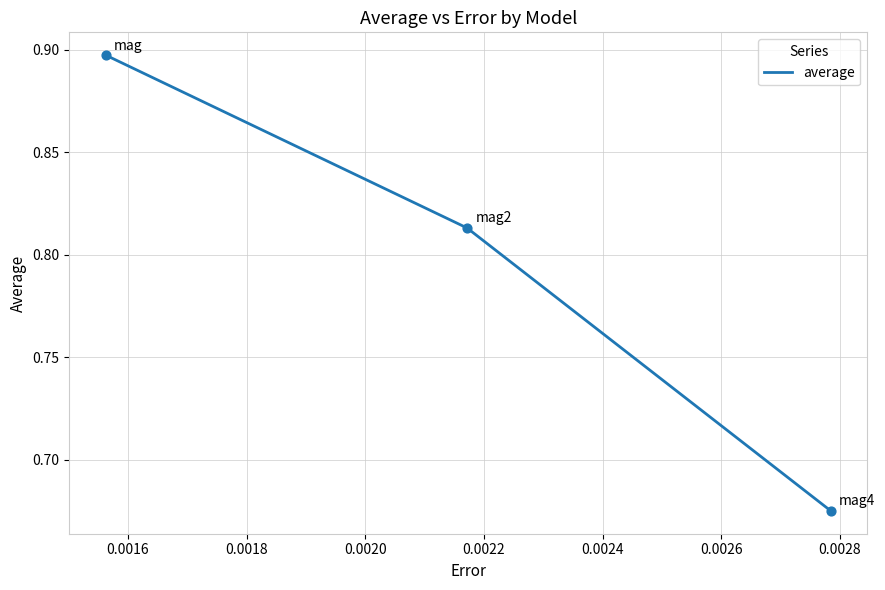

How many values are between 0 and 1?

3